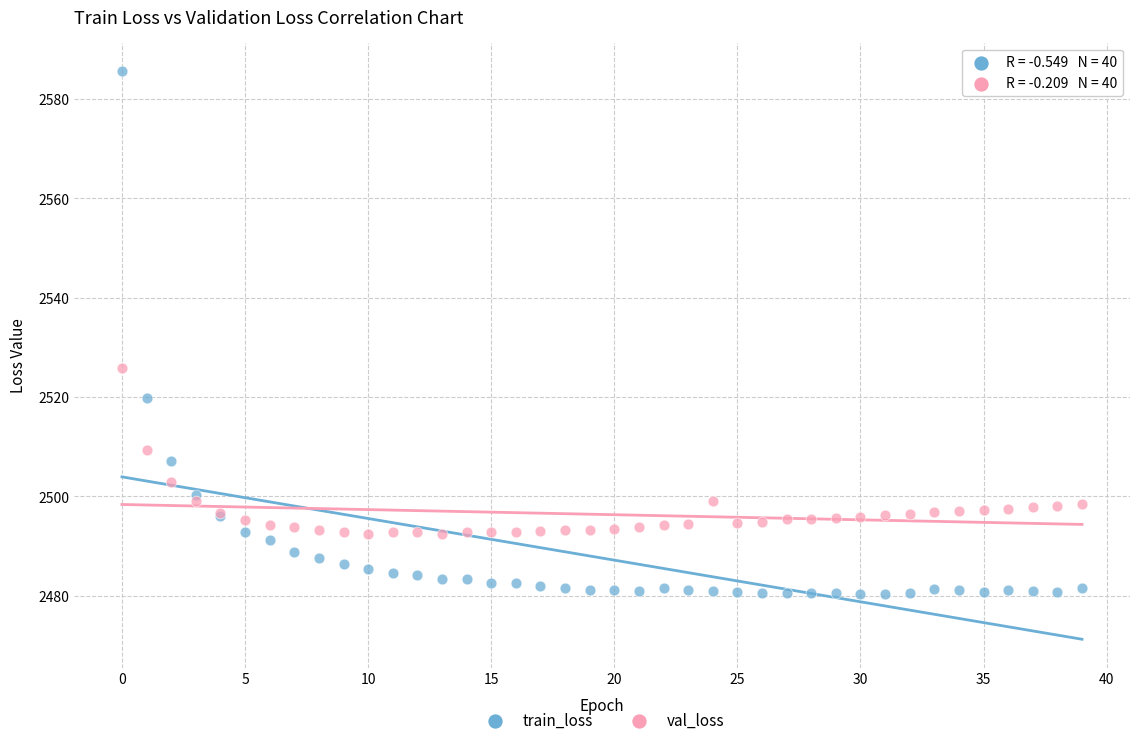

Which series reaches the minimum Y coordinate?

train_loss